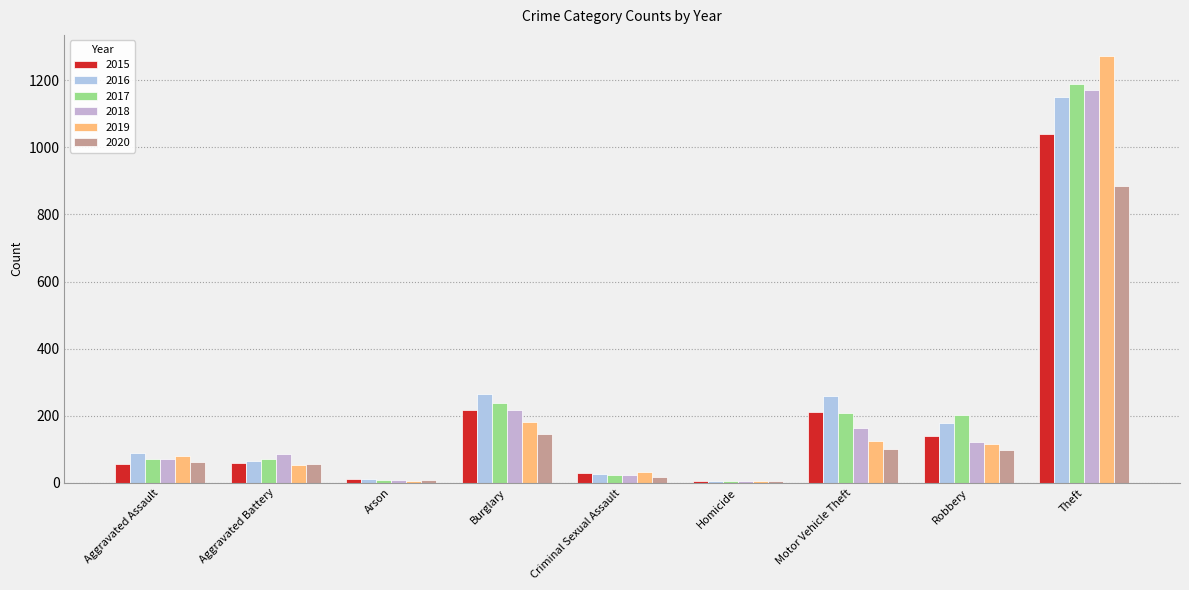

Where does the 2020 series first go above 62?

Burglary